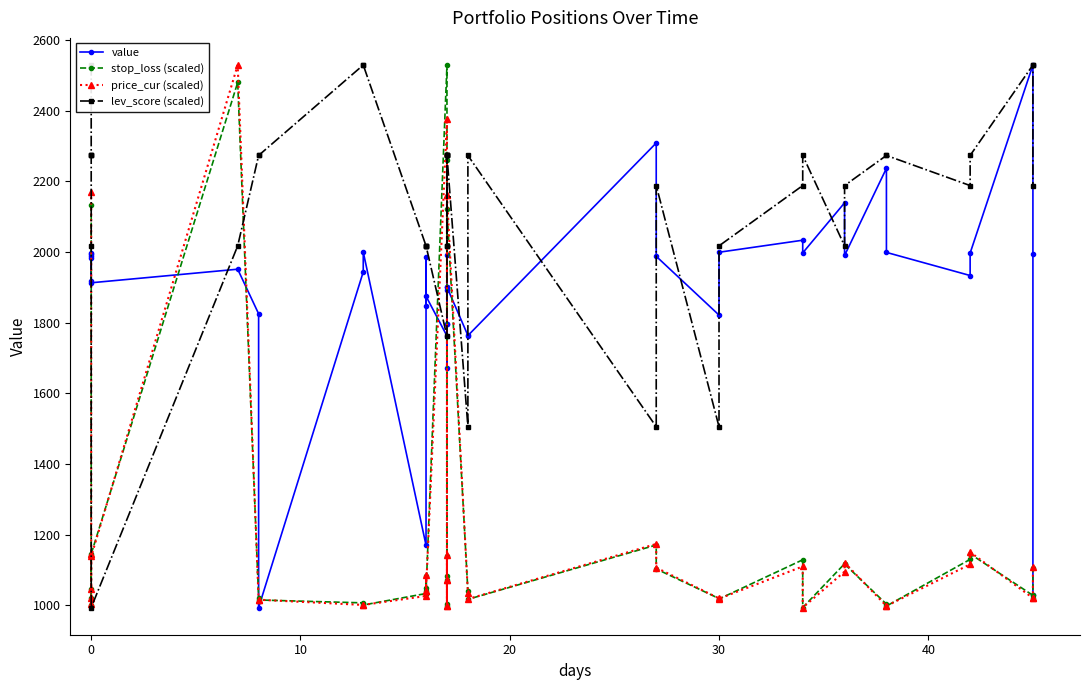

What are all the series names shown in the legend?

value, stop_loss (scaled), price_cur (scaled), lev_score (scaled)